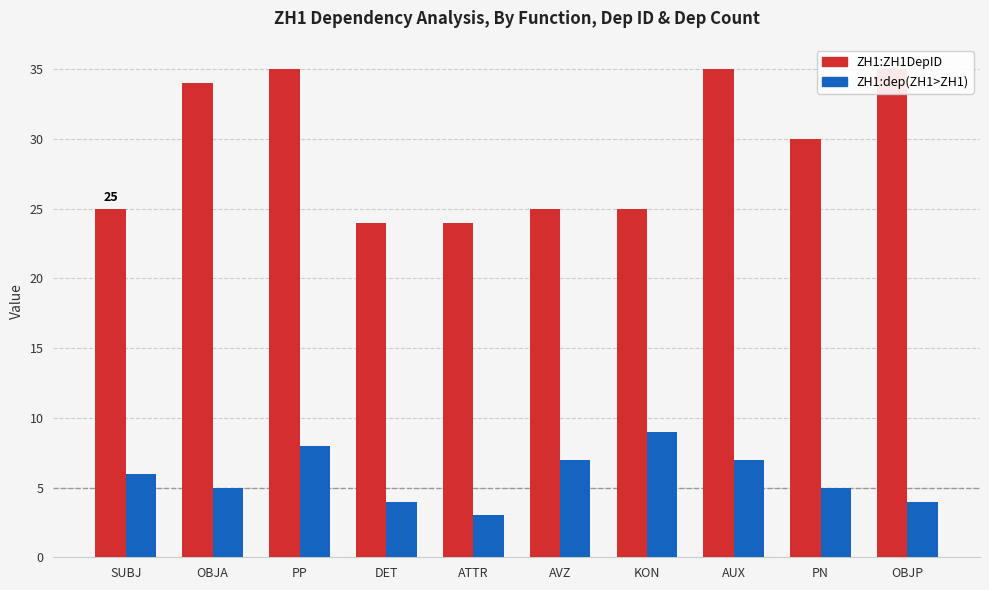

True or false: ZH1:ZH1DepID has a value of 34 at DET.

False